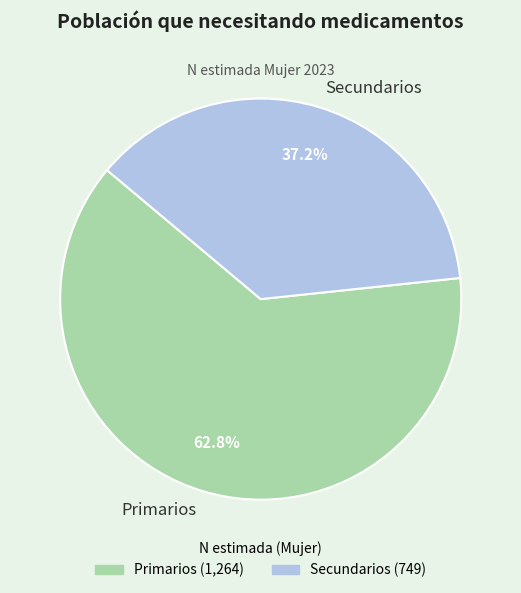

Does any single category account for the majority?

Yes